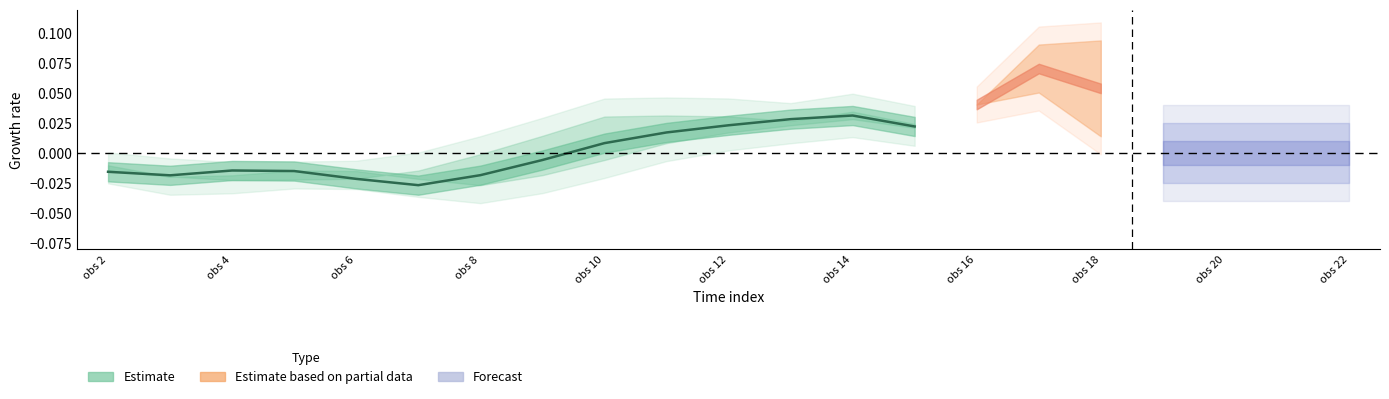

Is this an area chart (filled region under the line)?

No